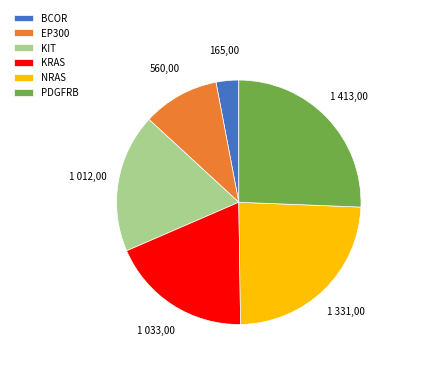

Is KIT the majority of the pie?

No